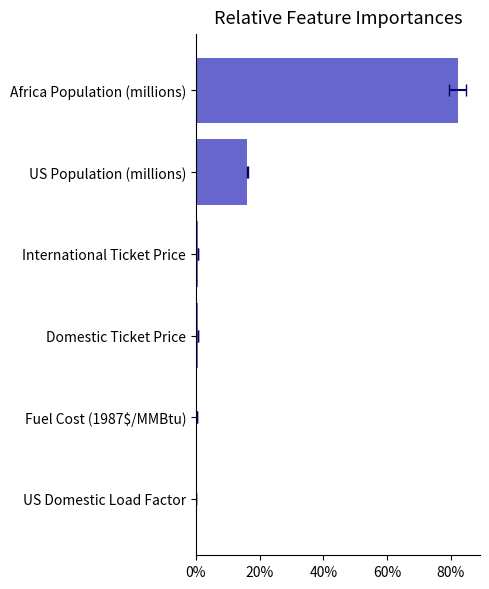

How many categories are shown in the chart?

6